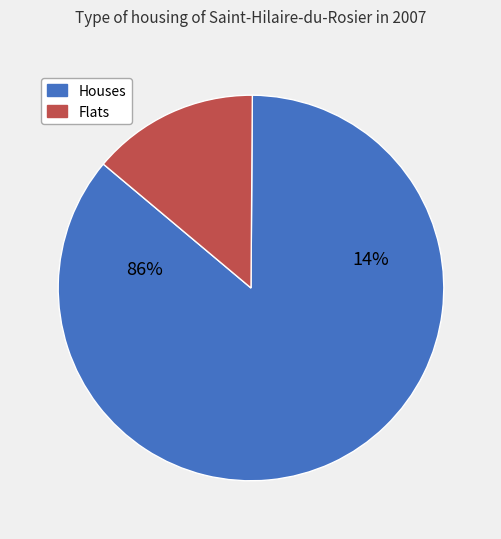

How many slices are in this pie chart?

2